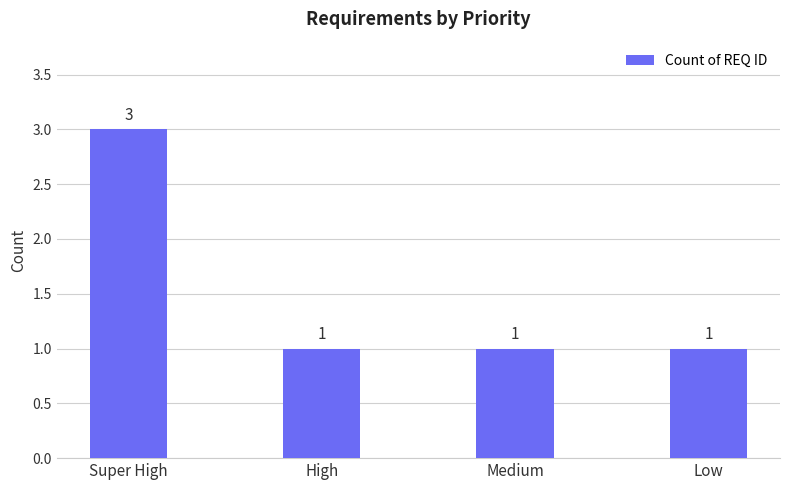

Reading left to right, list all the values displayed in this chart.

3	1	1	1